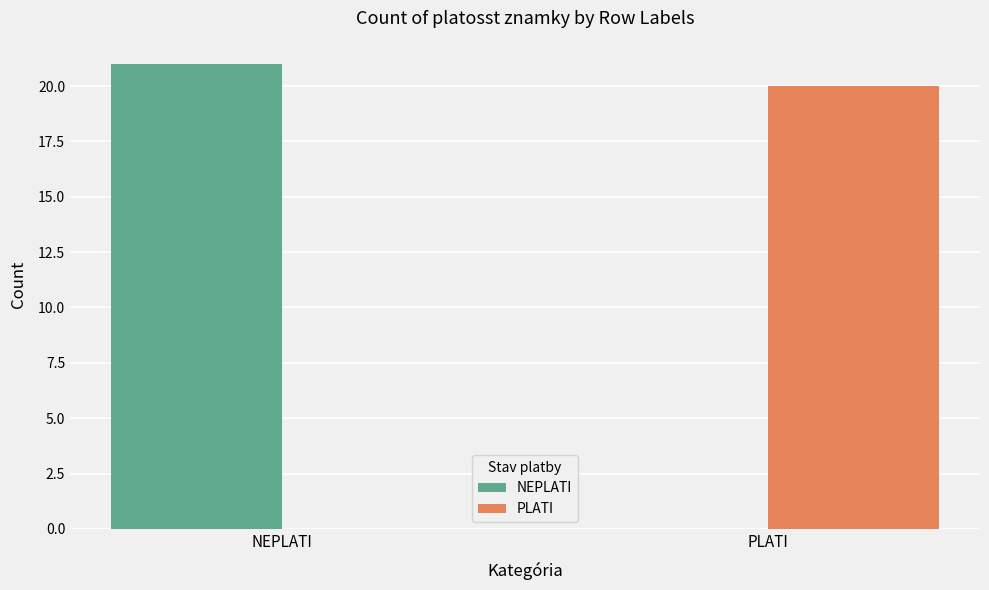

How many positive values does the PLATI series have?

1